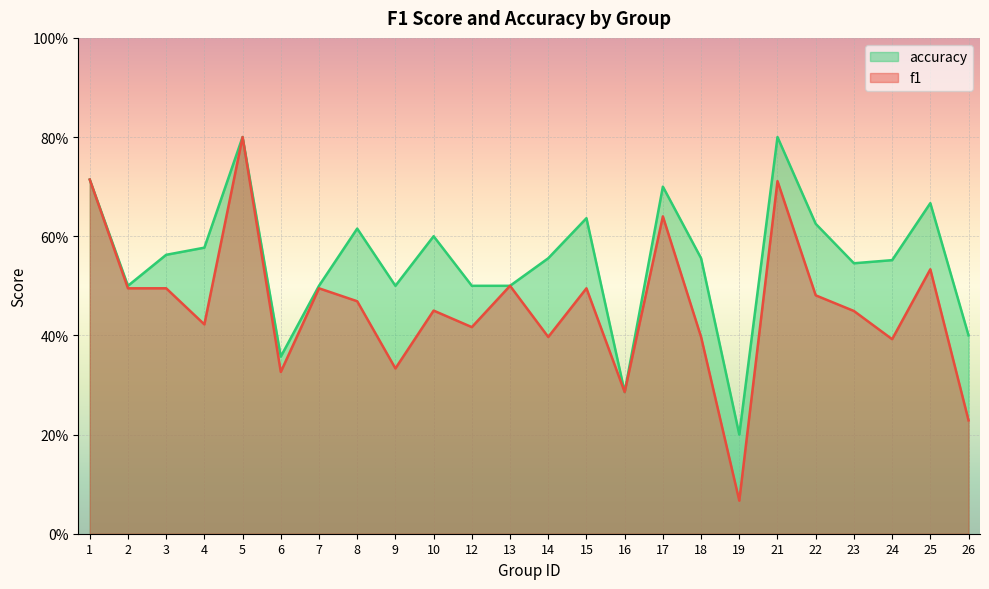

What is the sum of the f1 values at 21 and 17?

1.4